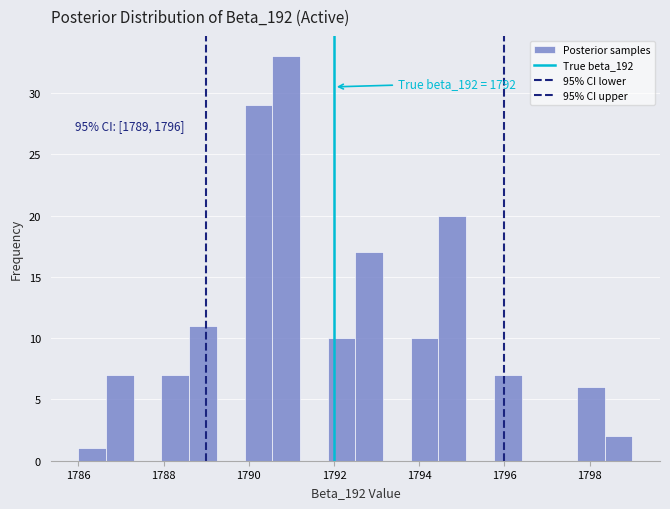

Read against the x-axis, roughly where is the centre of the tallest bar?

1790.8